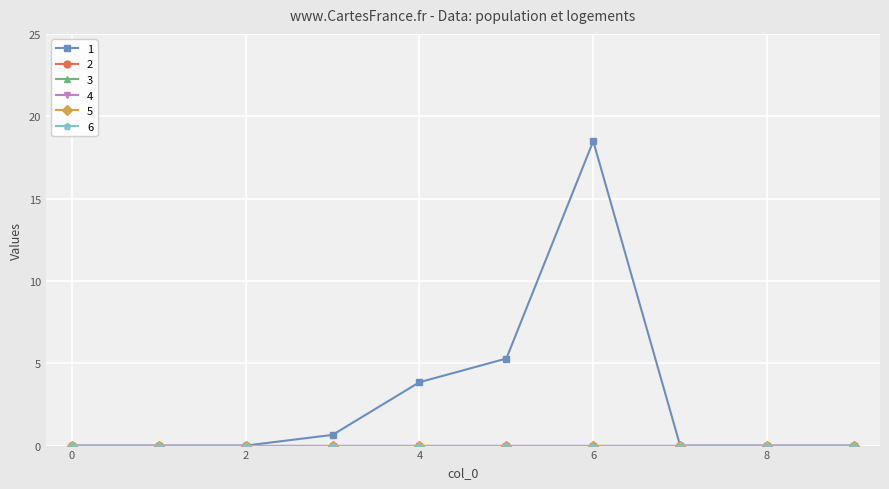

True or false: 4 has more than 1 points higher than both neighbors.

False